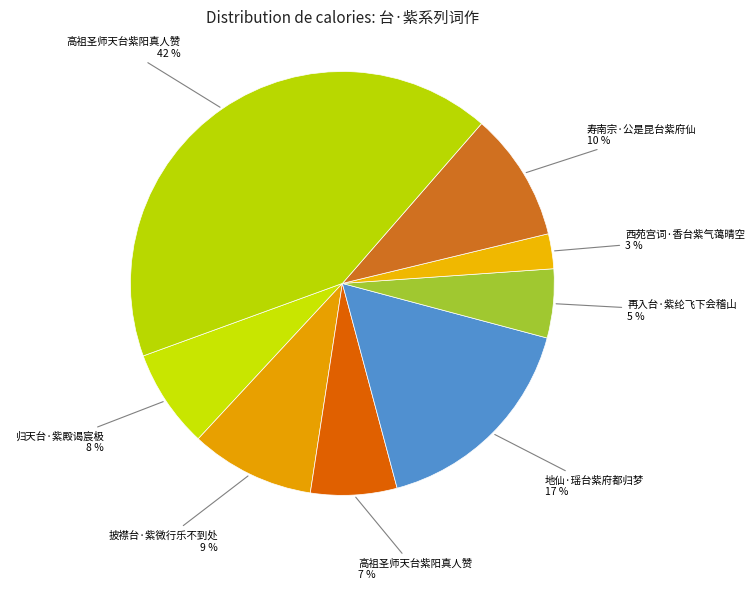

The 寿南宗·公是昆台紫府仙 10 % slice represents 10% of the pie. True or false?

True